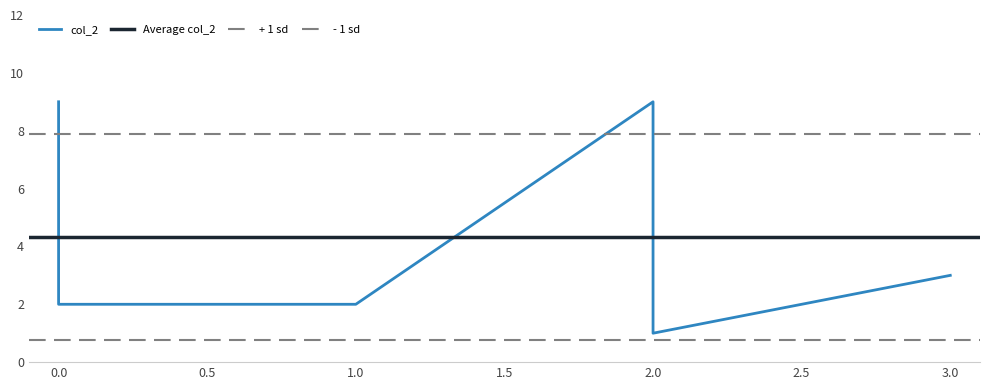

Rank the categories by value from highest to lowest.

0, 2, 3, 0, 1, 2